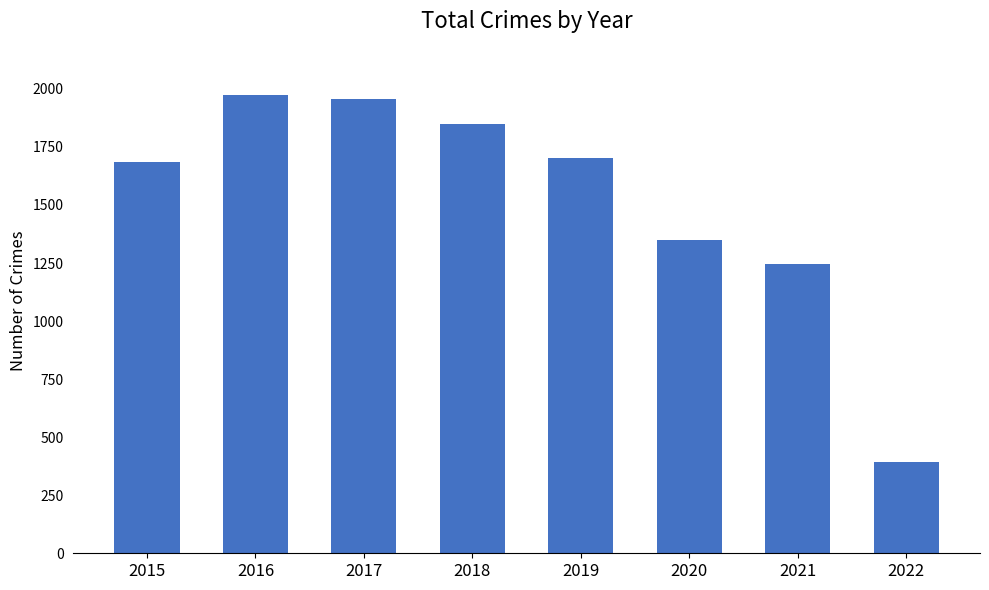

Which label corresponds to the largest value in the chart?

2016